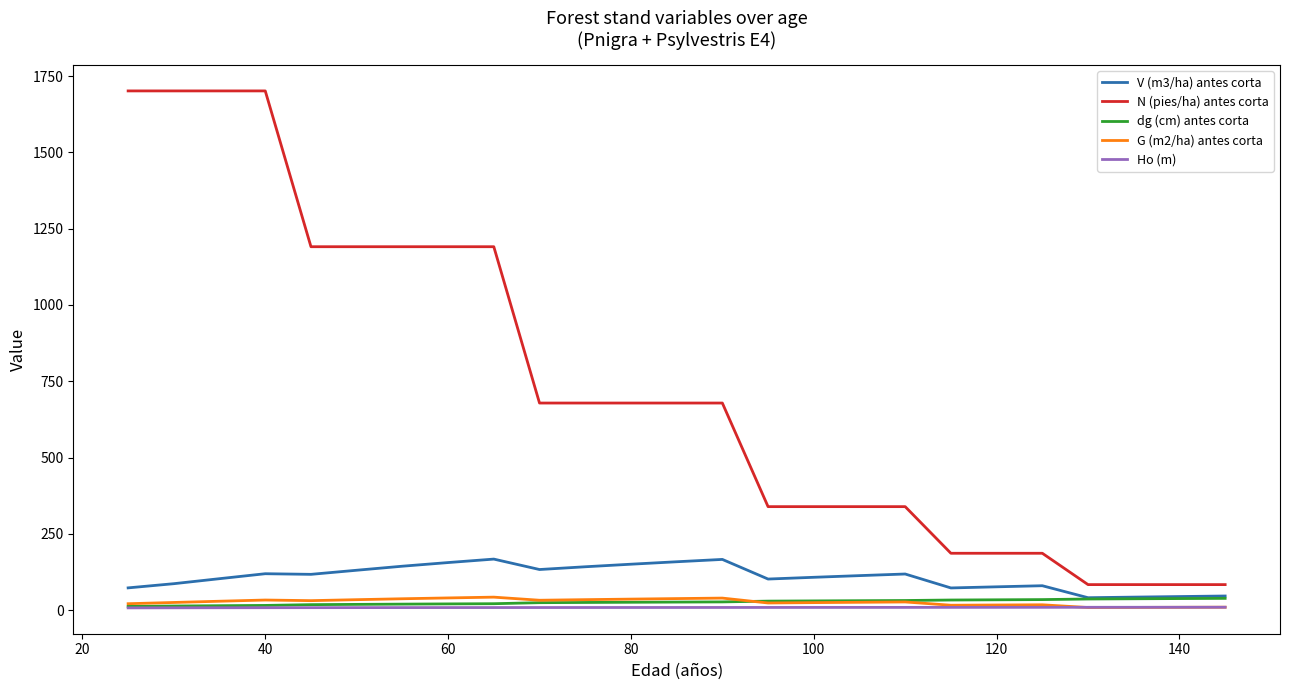

What is the maximum value shown in the chart?

1701.2